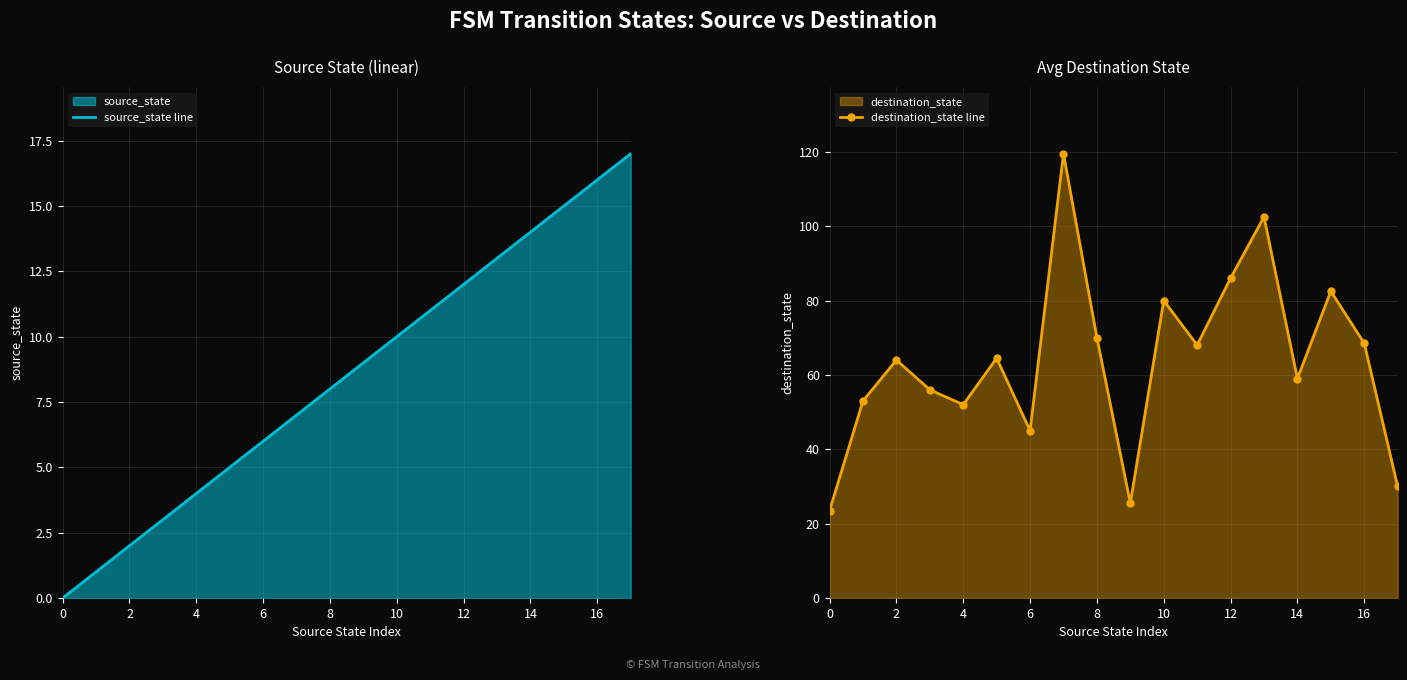

Is it true that source_state line equals -6 at 0?

False